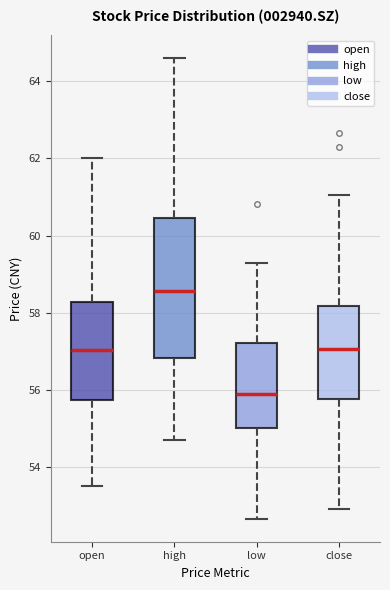

Reading left to right, read every box against the y-axis: the position of its median line, the range the box covers, and the ends of its whiskers. The values are not printed on the chart, so give them approximately, as read against the axis.

open: median 57.0, box 55.8 to 58.2, whiskers 53.6 to 62.0
high: median 58.6, box 56.8 to 60.4, whiskers 54.8 to 64.6
low: median 55.8, box 55.0 to 57.2, whiskers 52.6 to 59.2
close: median 57.0, box 55.8 to 58.2, whiskers 52.8 to 61.0